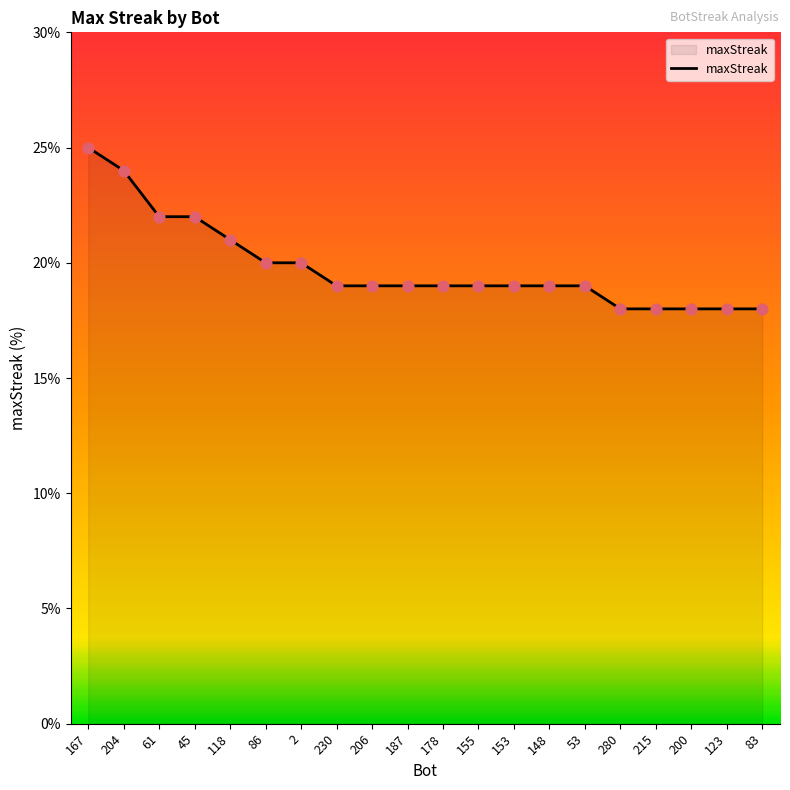

Approximately how many times larger is the value at 123 compared to 215?

1.0